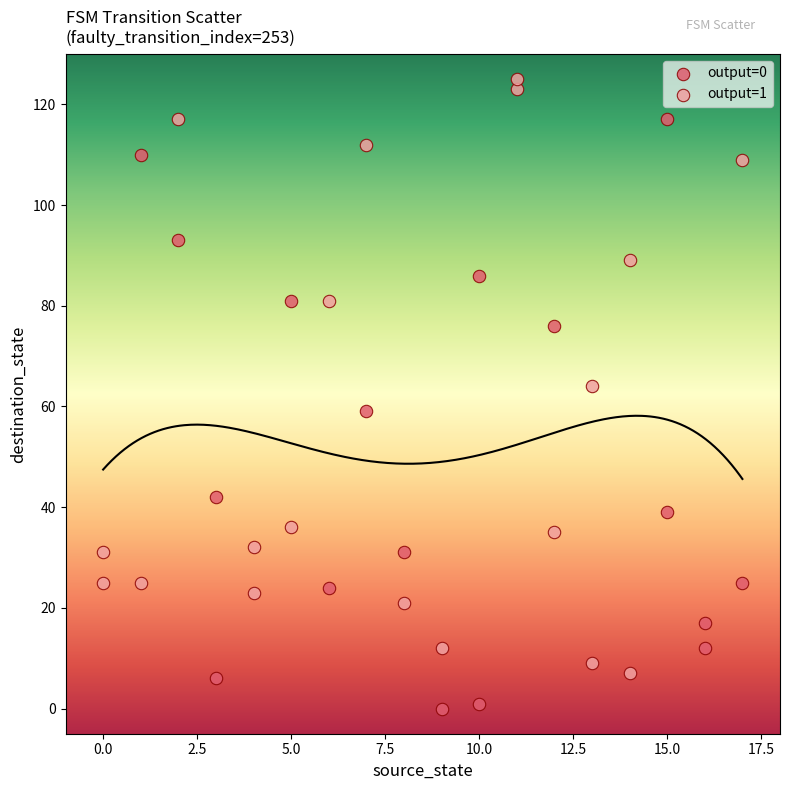

Which series contains the lowest Y value?

output=0